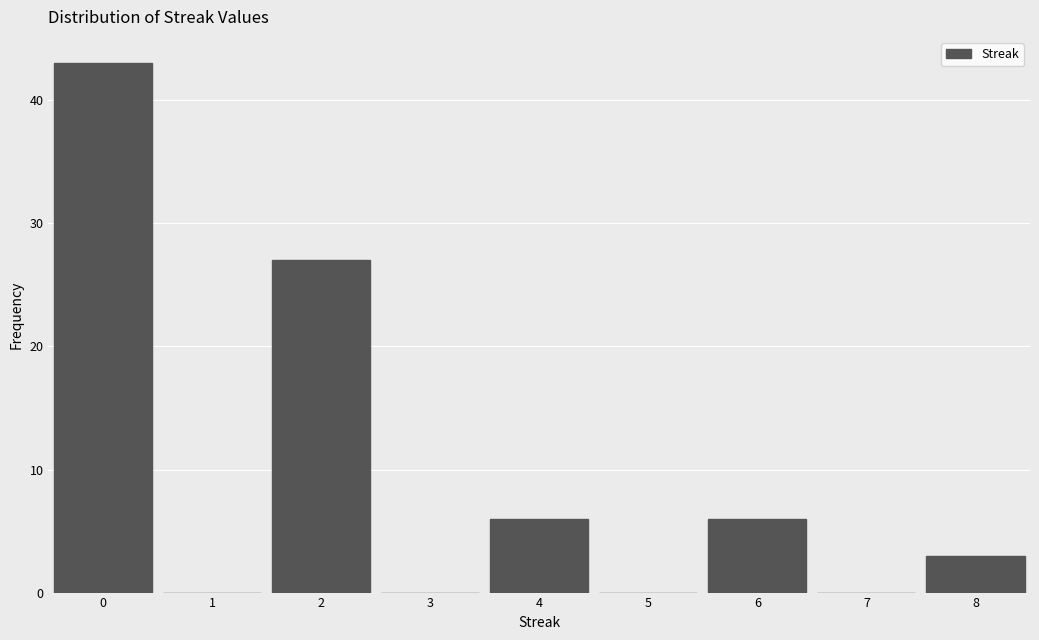

How tall is the bar that spans 3.5 to 4.5 on the x-axis? The values are not printed on the chart, so give them approximately, as read against the axis.

6